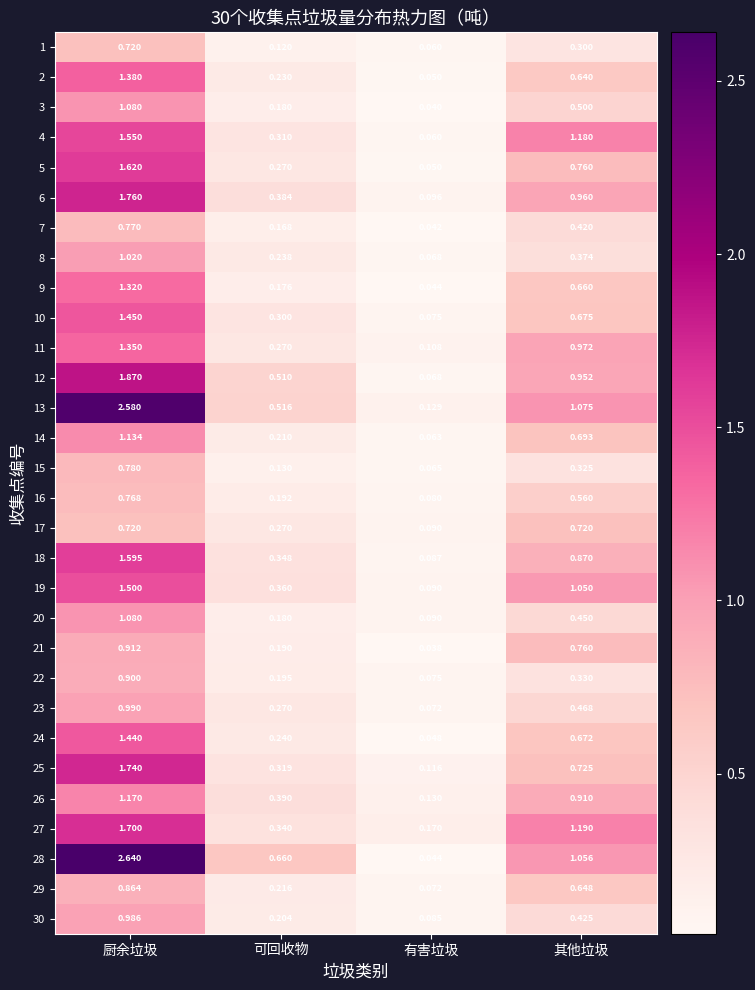

At which category is the sum across all series the highest?

厨余垃圾